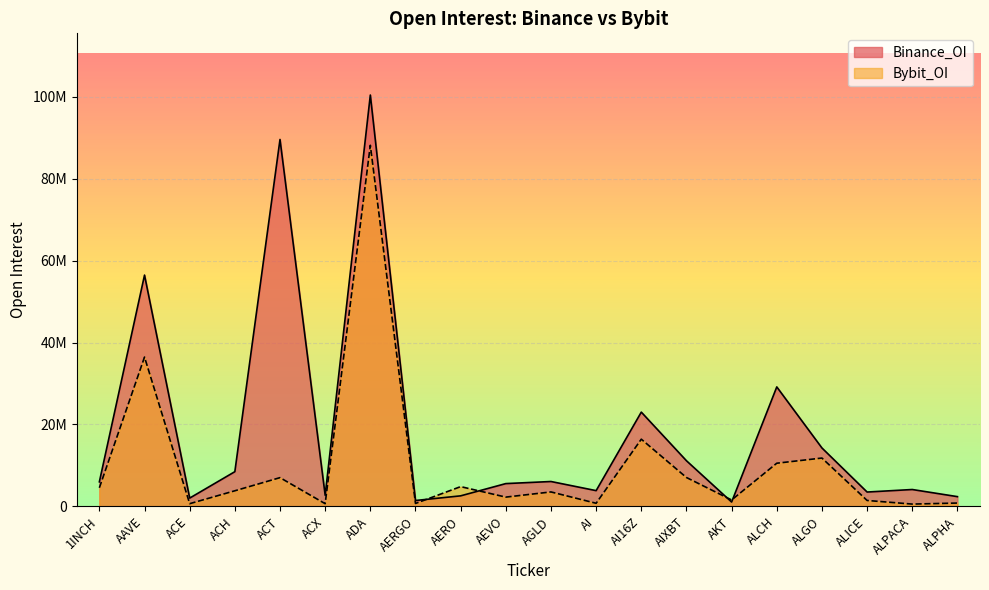

What value does the Binance_OI series have at AIXBT, to the nearest 50?

11136650